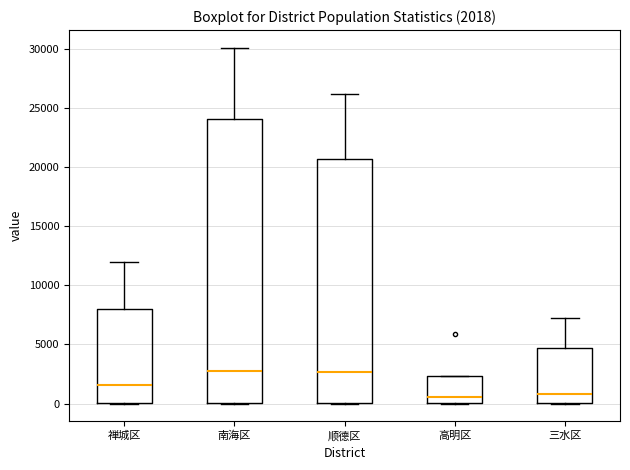

Comparing the boxes themselves (not the whiskers), which one is the tallest?

南海区